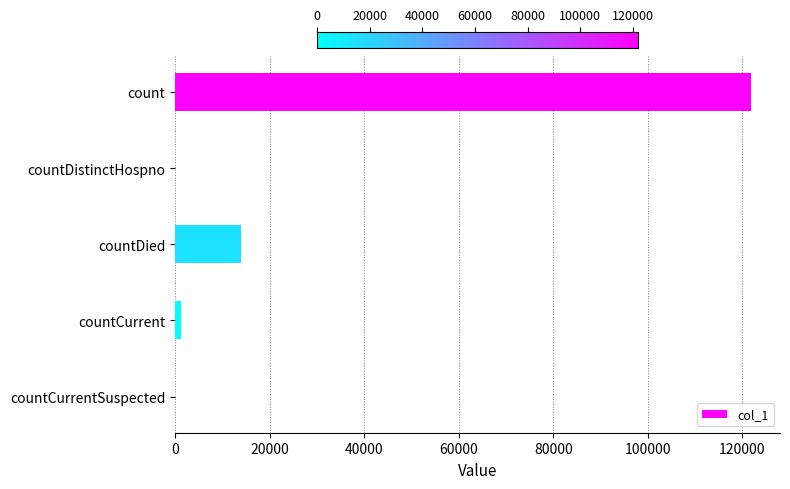

Count the number of categories in the chart.

5